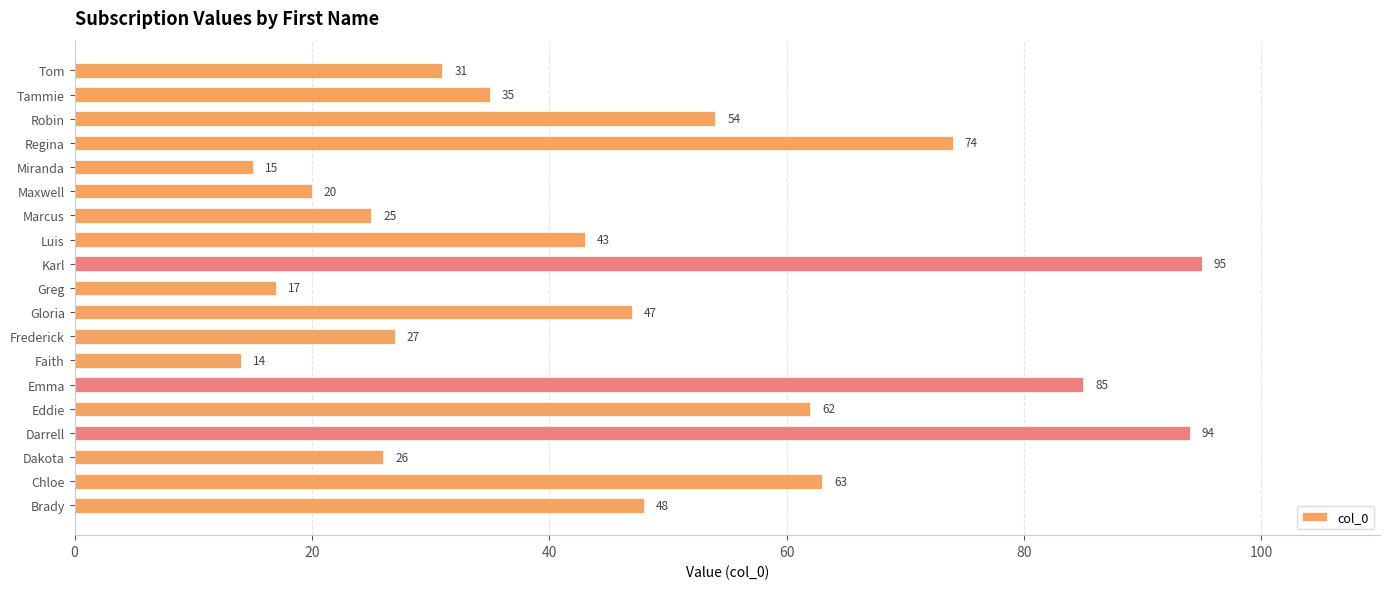

How many data points are less than 43?

9